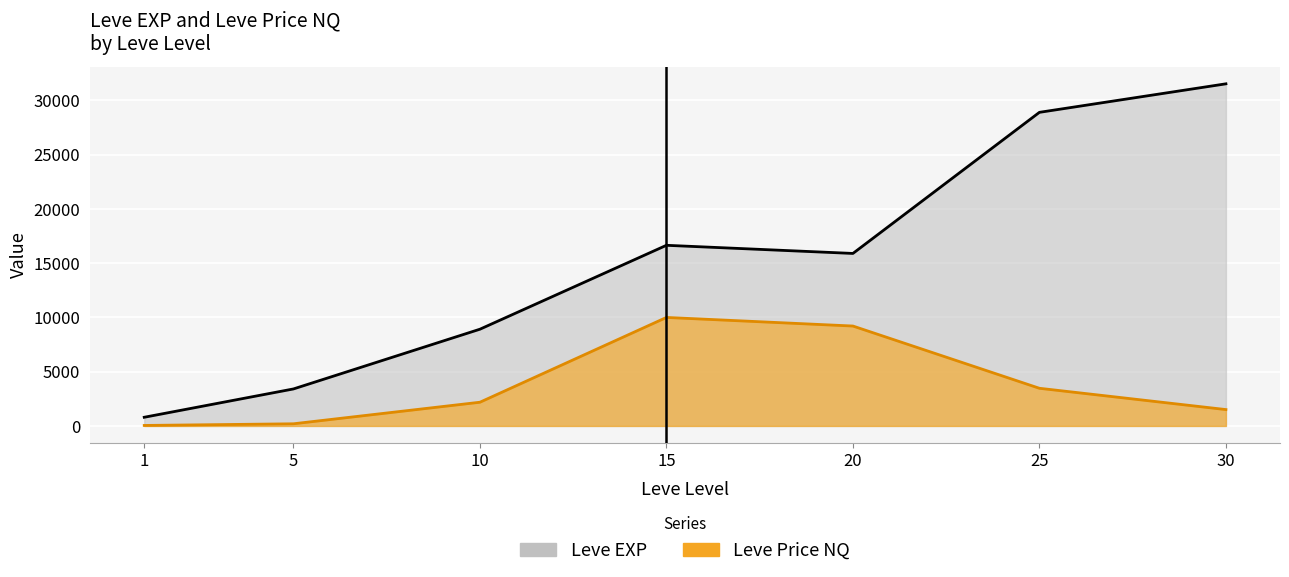

At which category does the chart reach its minimum across all series?

1